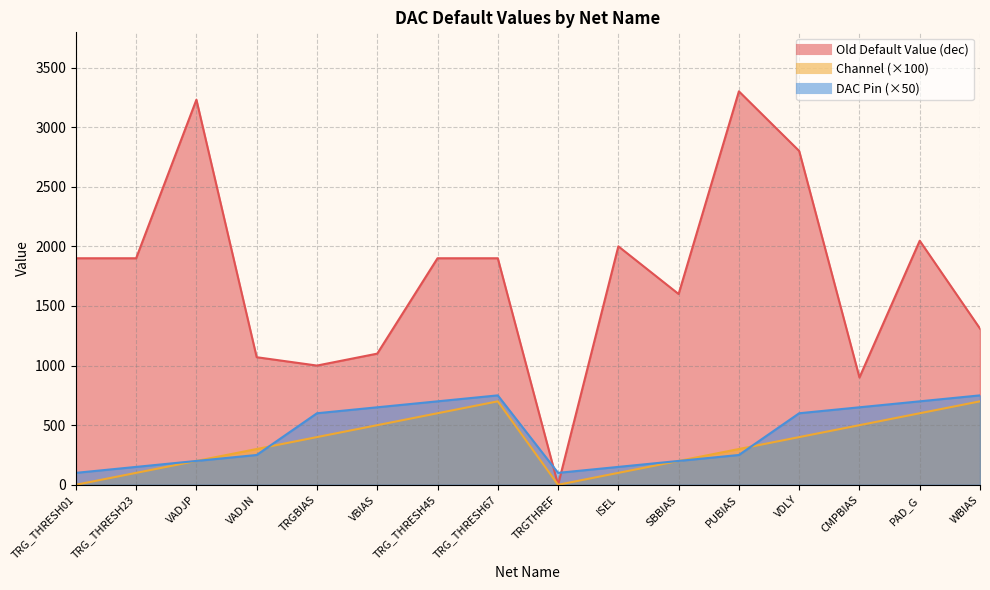

Reading left to right, what are all the values shown in this chart?

Old Default Value (dec): 1900	1900	3230	1070	1000	1100	1900	1900	0	2000	1600	3300	2800	900	2047	1310
Channel: 0	100	200	300	400	500	600	700	0	100	200	300	400	500	600	700
DAC Pin: 100	150	200	250	600	650	700	750	100	150	200	250	600	650	700	750